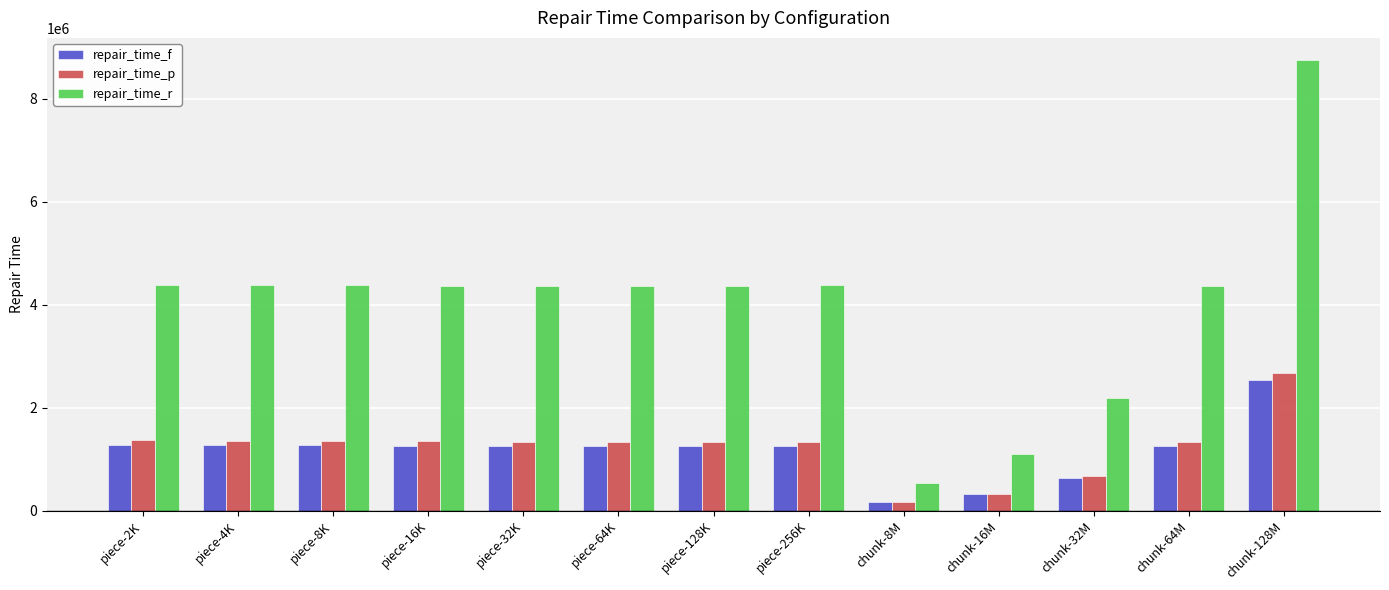

Which series has the largest total across all categories?

repair_time_r